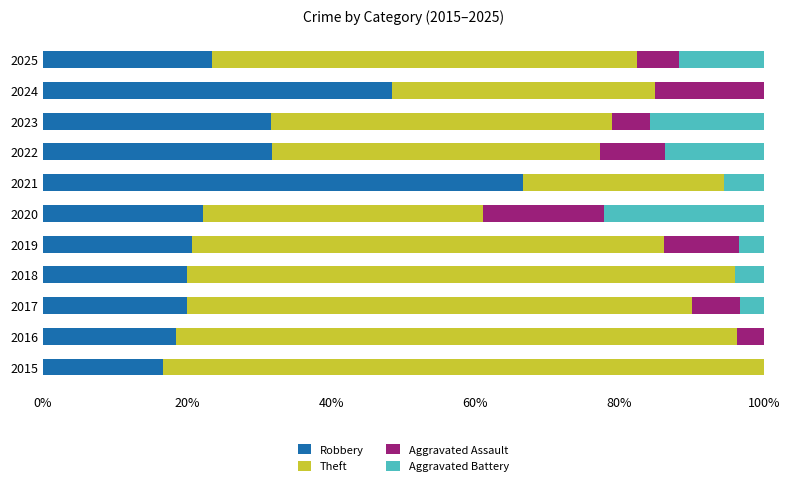

Is it true that Robbery equals 24.9 at 2015?

False